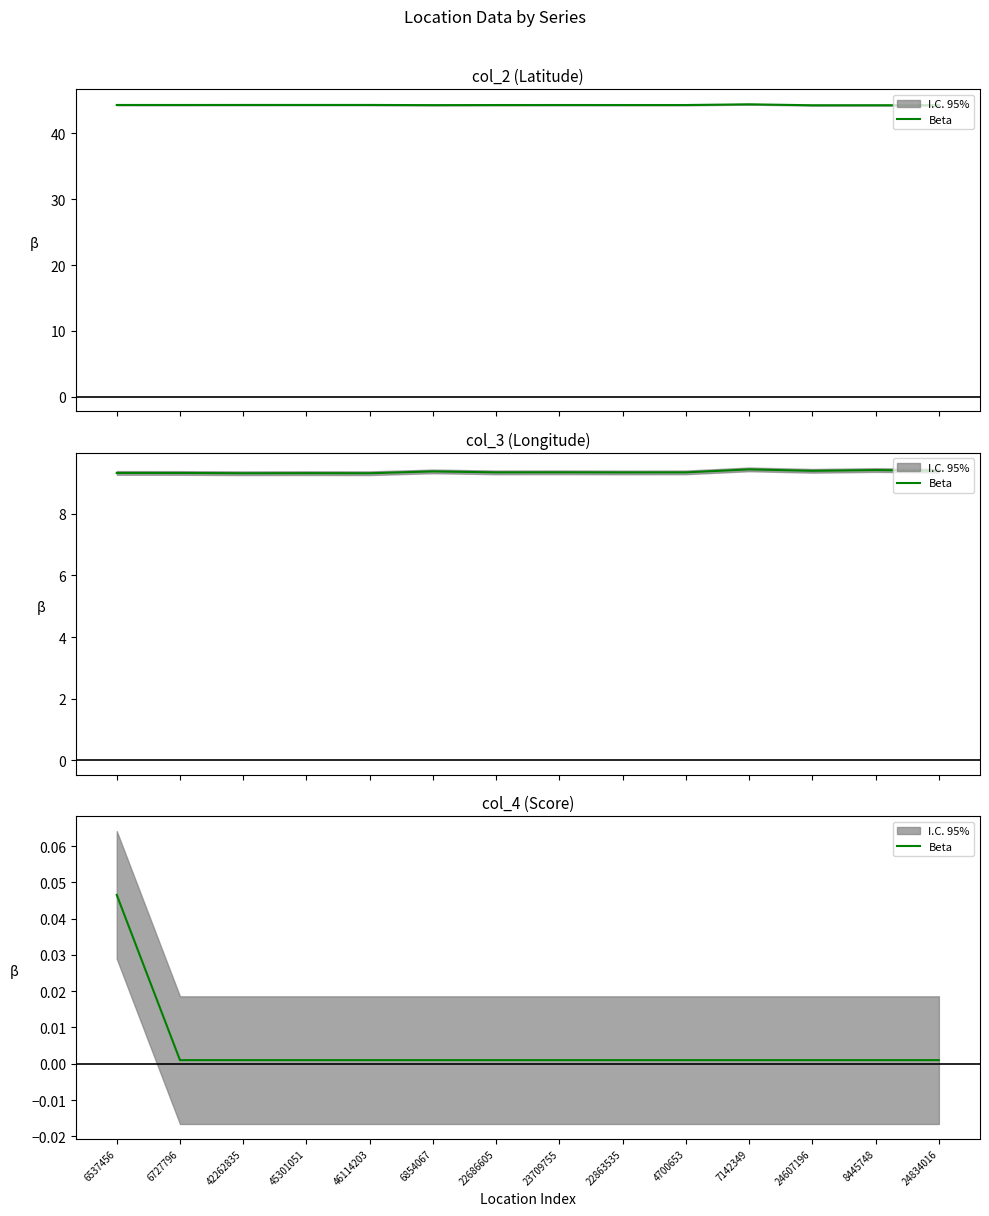

How many lines are shown in the chart?

1